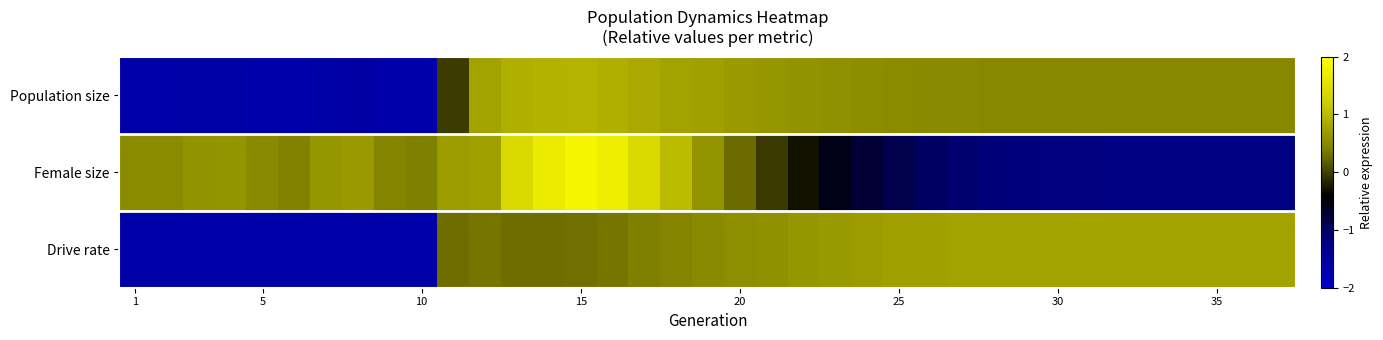

List the series in order of their overall mean, lowest first.

Female size, Drive rate, Population size